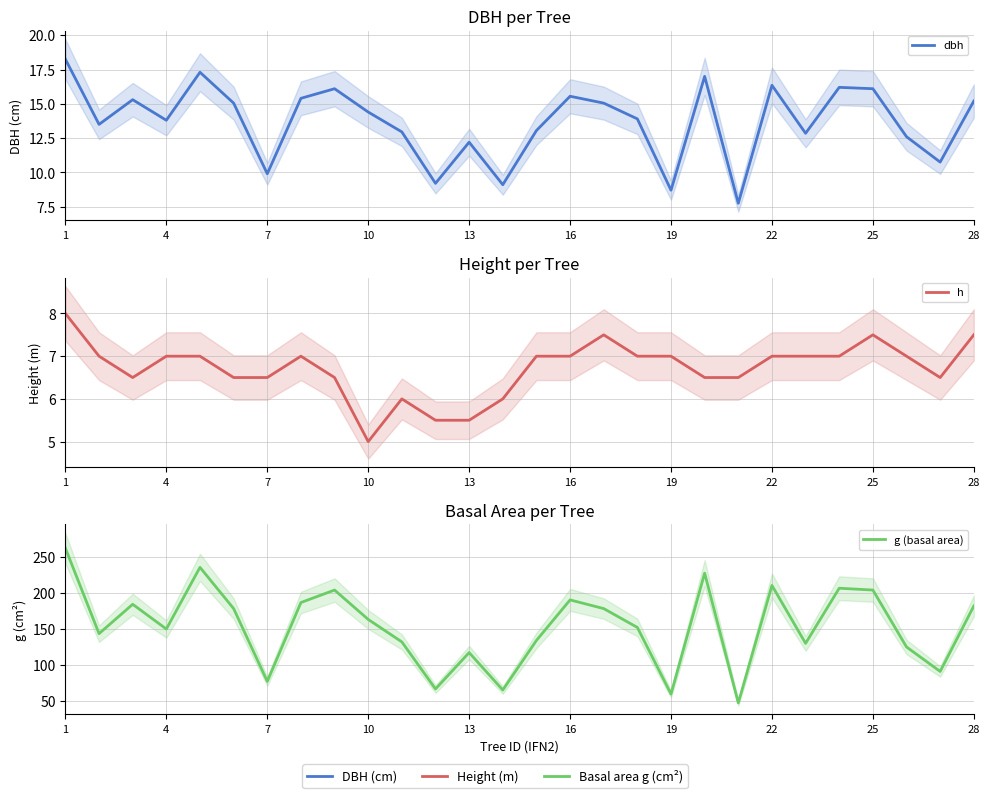

The value of dbh at 4 is 23.9. True or false?

False